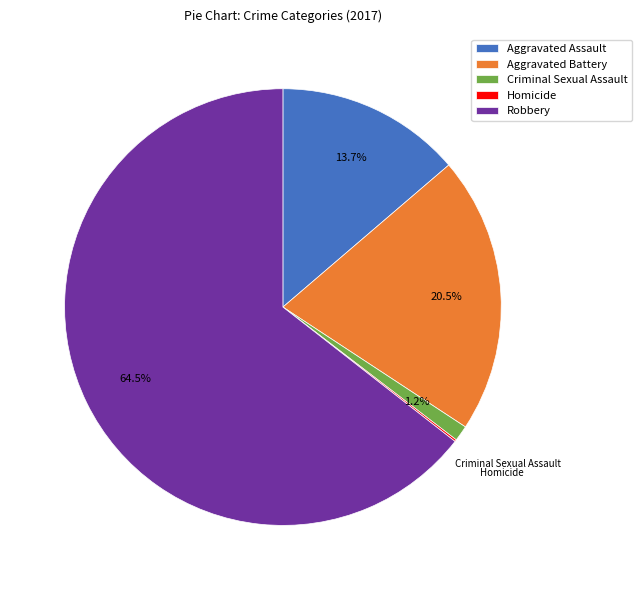

How much of the chart is everything except Aggravated Battery?

79.5%